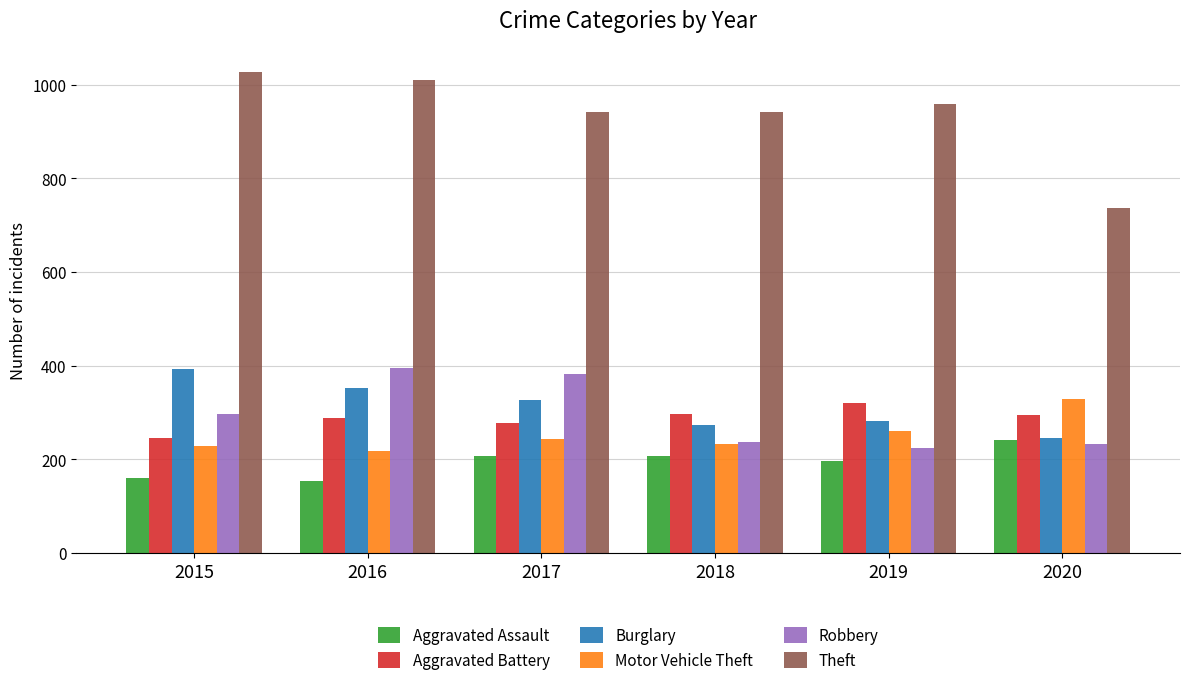

The value of Robbery at 2018 is 237. True or false?

True